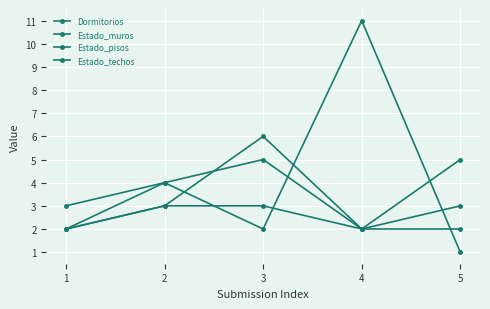

Reading left to right, list all the values displayed in this chart.

Dormitorios: 3	4	2	11	1
Estado_muros: 2	3	6	2	5
Estado_pisos: 2	4	5	2	3
Estado_techos: 2	3	3	2	2